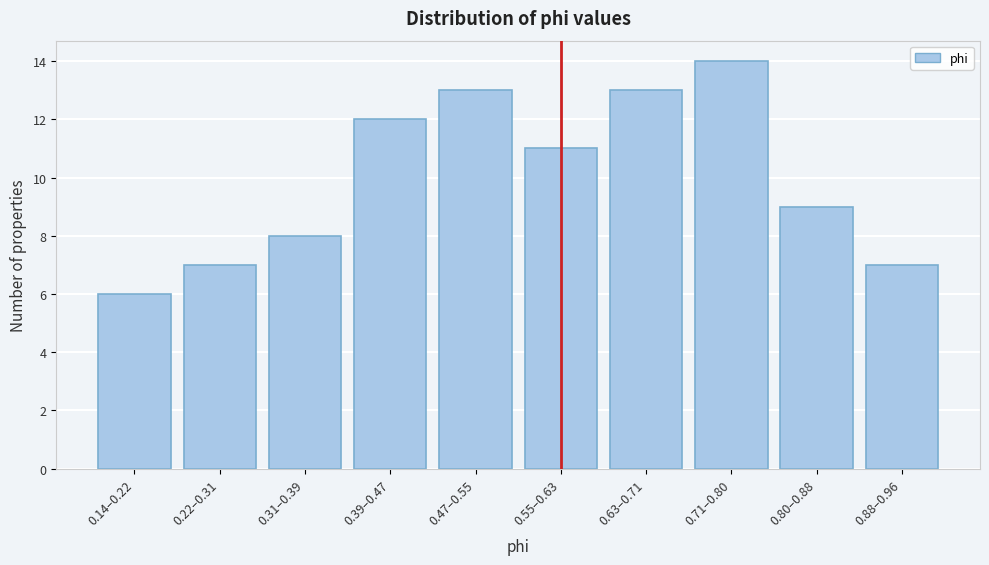

Reading right to left, transcribe all the data shown in this chart.

0.88–0.96=7	0.80–0.88=9	0.71–0.80=14	0.63–0.71=13	0.55–0.63=11	0.47–0.55=13	0.39–0.47=12	0.31–0.39=8	0.22–0.31=7	0.14–0.22=6